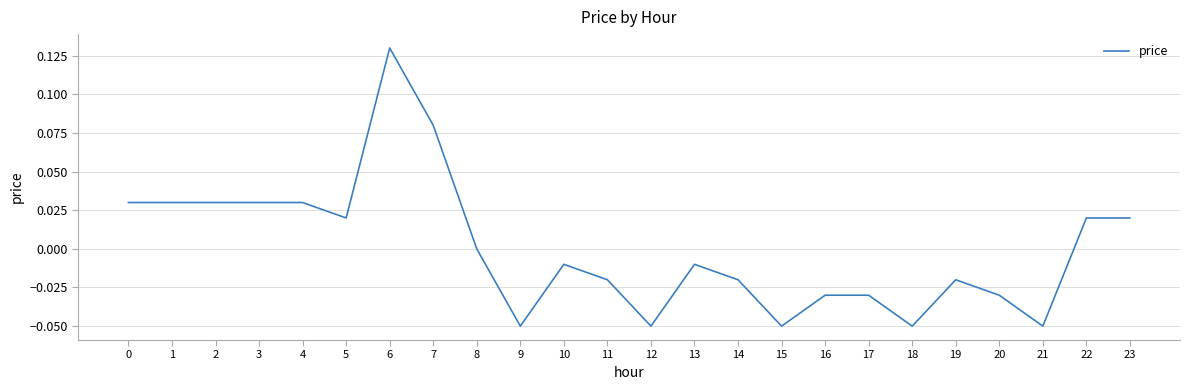

The value at 23 is 0.0. True or false?

True